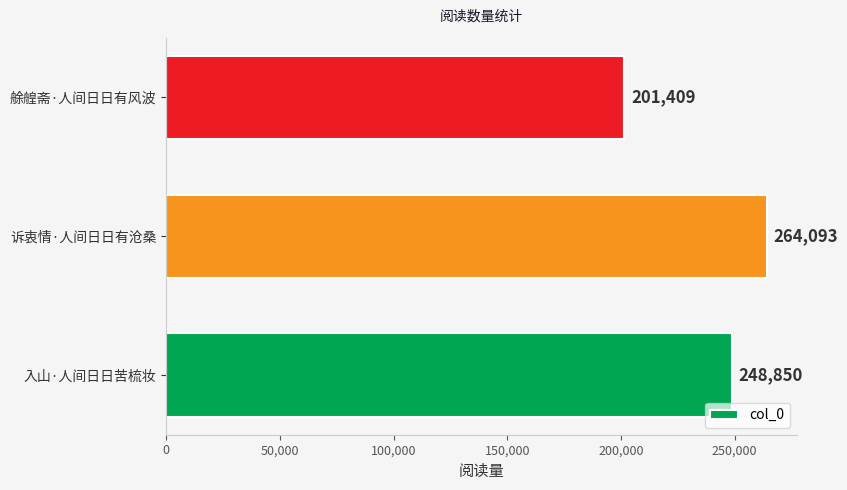

Rank the categories by value from lowest to highest.

艅艎斋·人间日日有风波, 入山·人间日日苦梳妆, 诉衷情·人间日日有沧桑